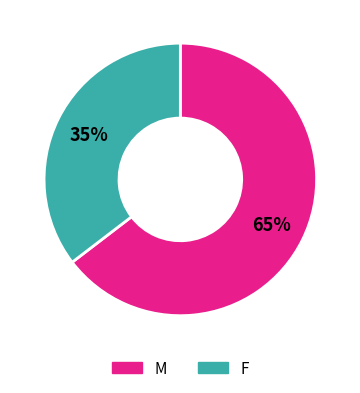

To the nearest percent, what is the average slice percentage?

50%